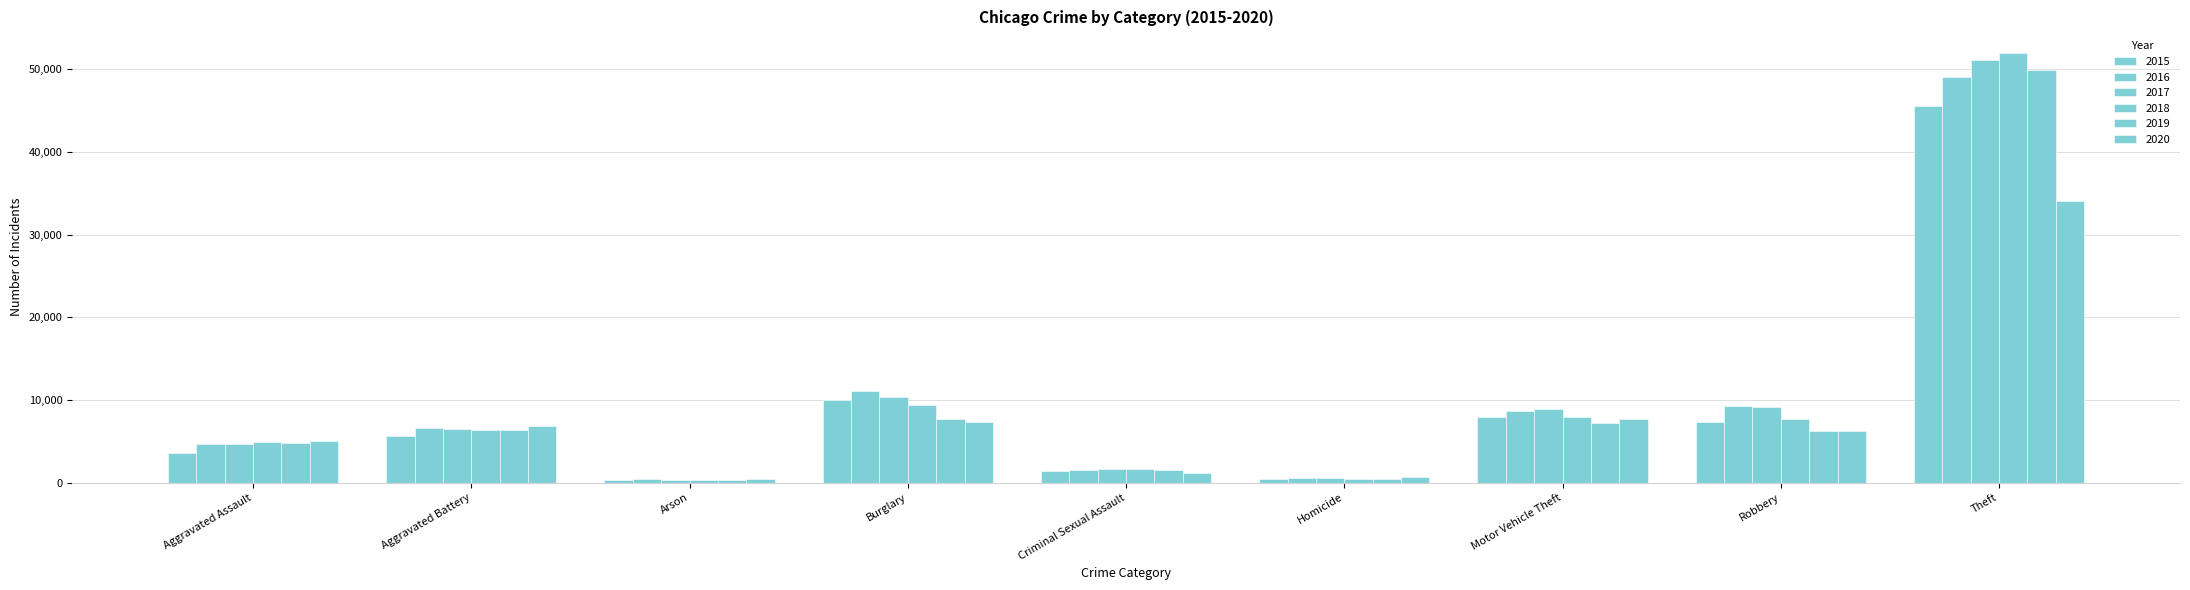

List the labels in order of 2017 value, smallest first.

Arson, Homicide, Criminal Sexual Assault, Aggravated Assault, Aggravated Battery, Motor Vehicle Theft, Robbery, Burglary, Theft